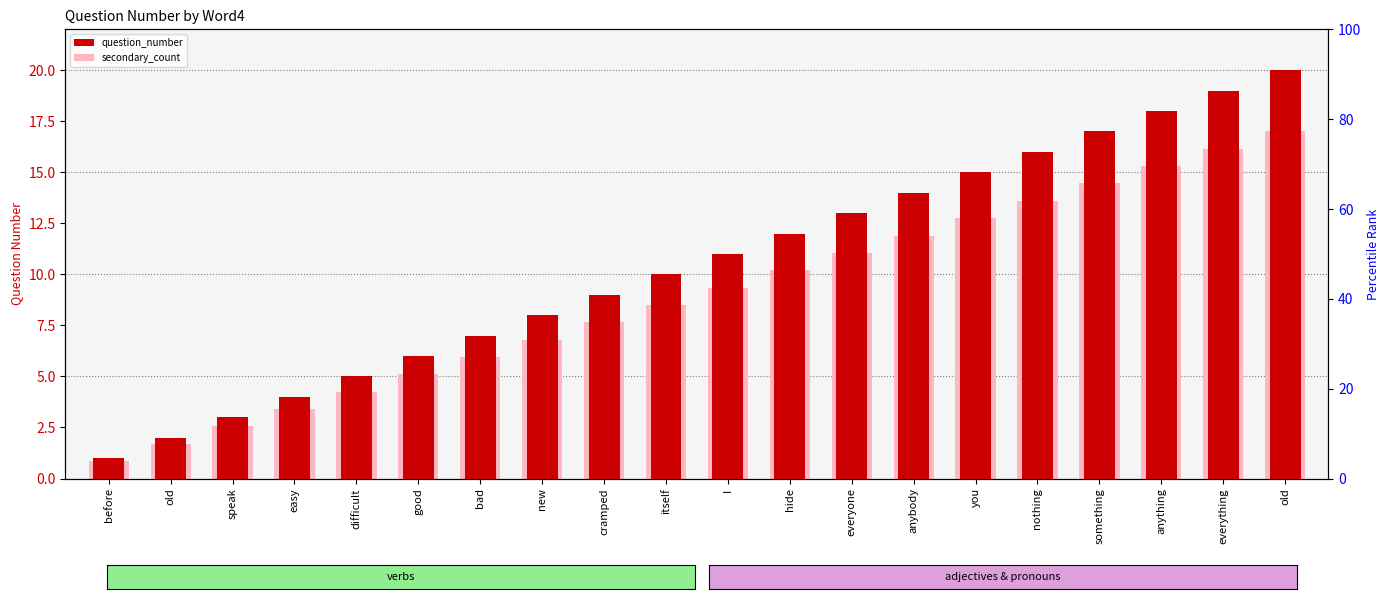

How many bars are there in each group?

2